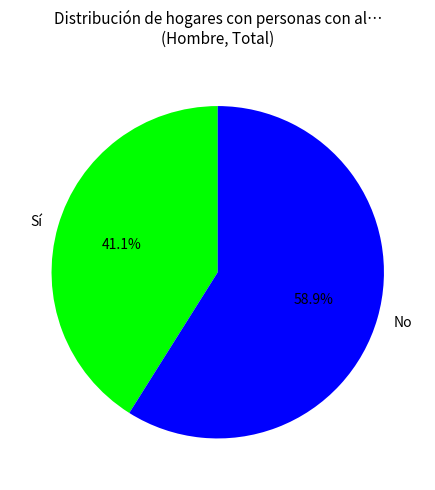

Between No and Sí, which is larger?

No